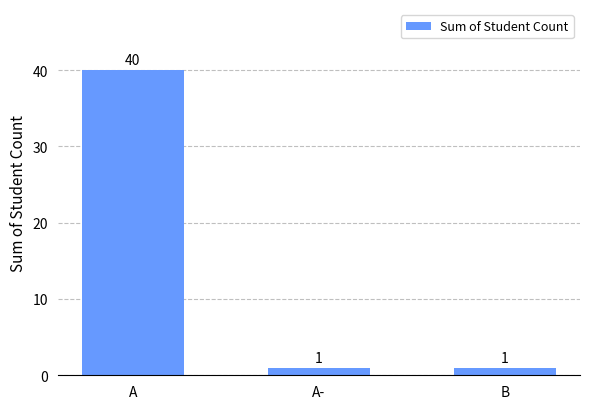

How many values are between 1 and 40?

3